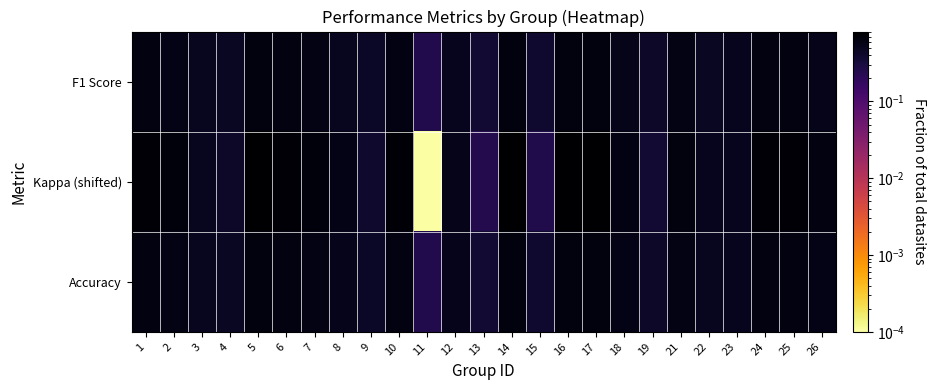

At which category is the sum across all series the highest?

17